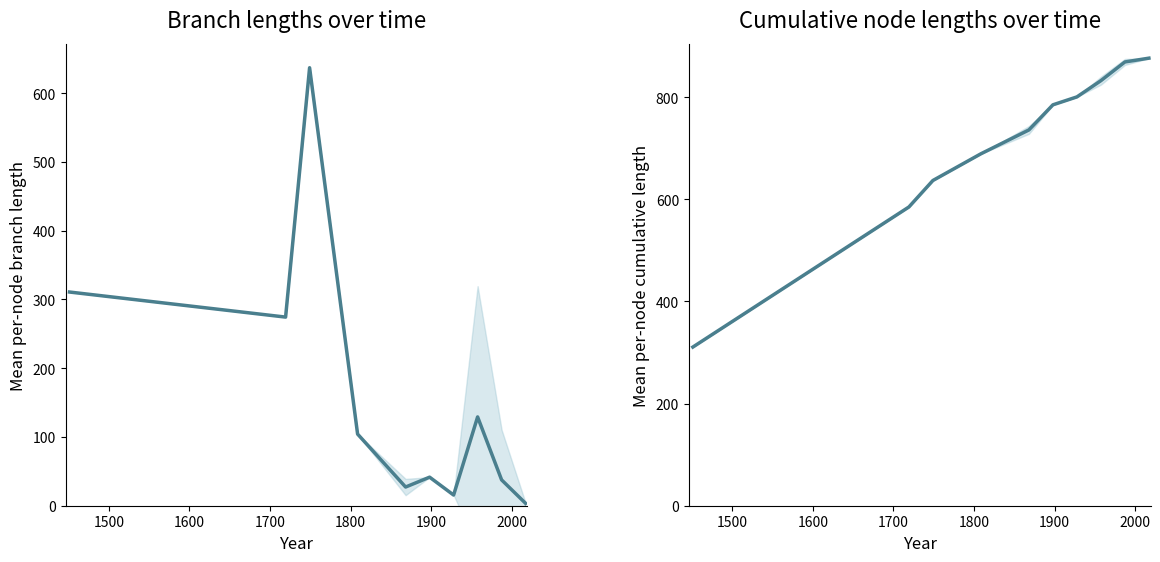

True or false: Mean cumulative node length and Mean branch length cross at least once.

False